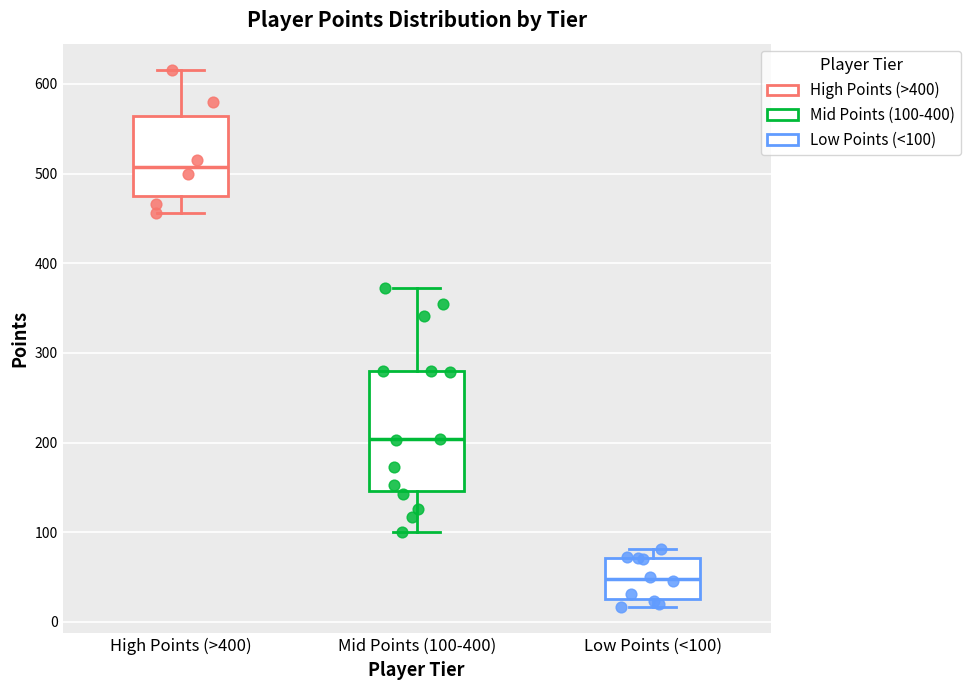

Which box's median line is the highest?

High Points (>400)